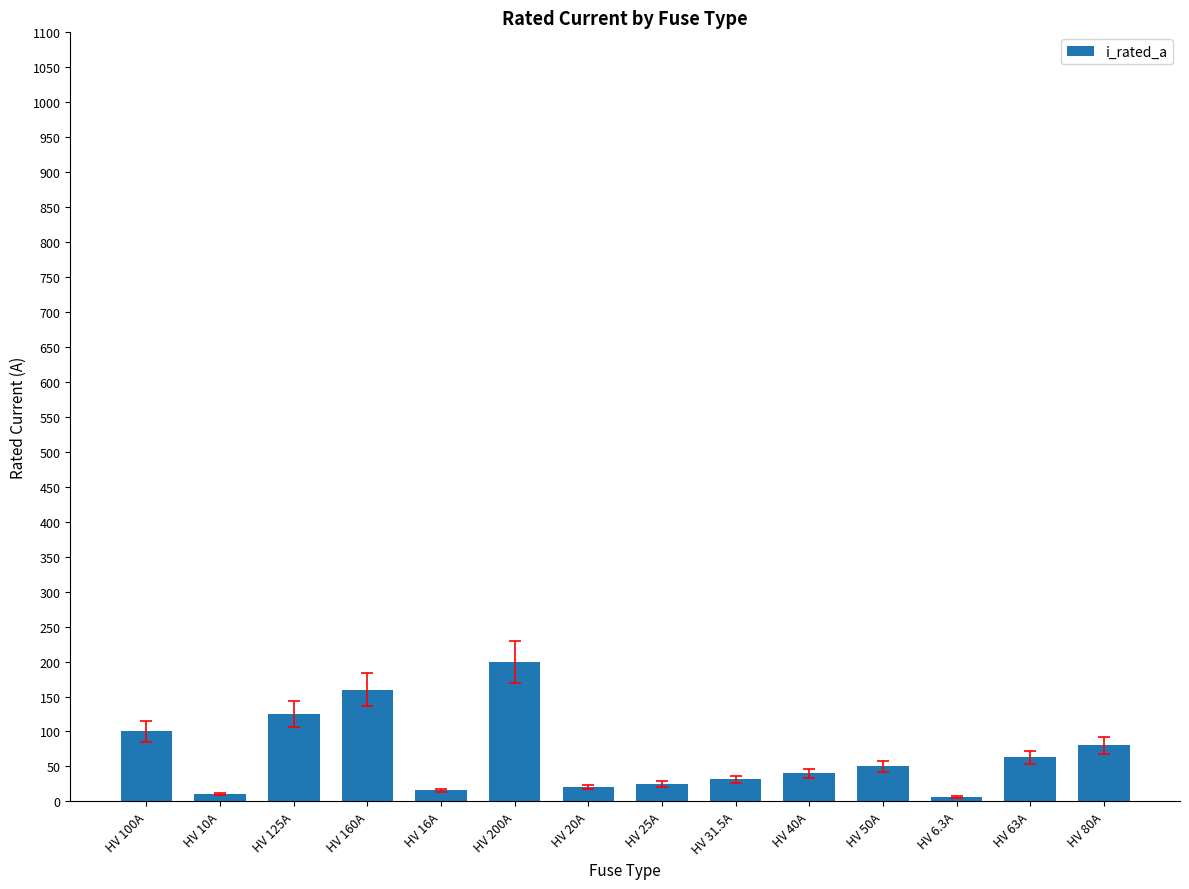

What is the label of the 11th bar from the right?

HV 160A